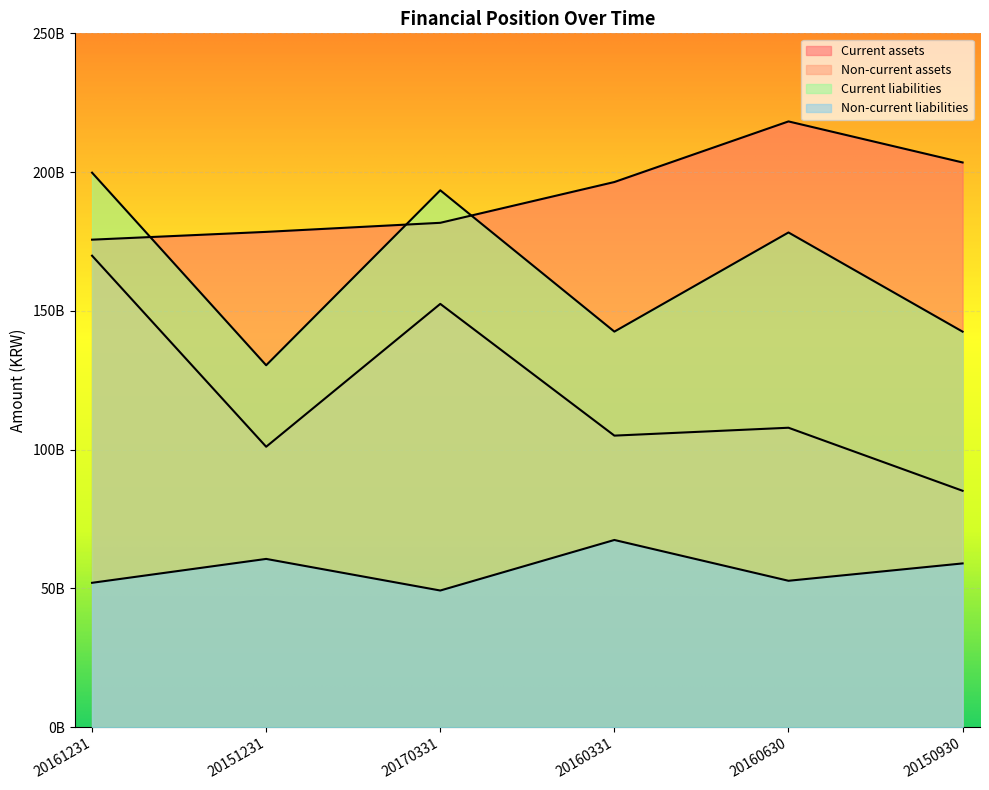

How many categories are shown in the chart?

6